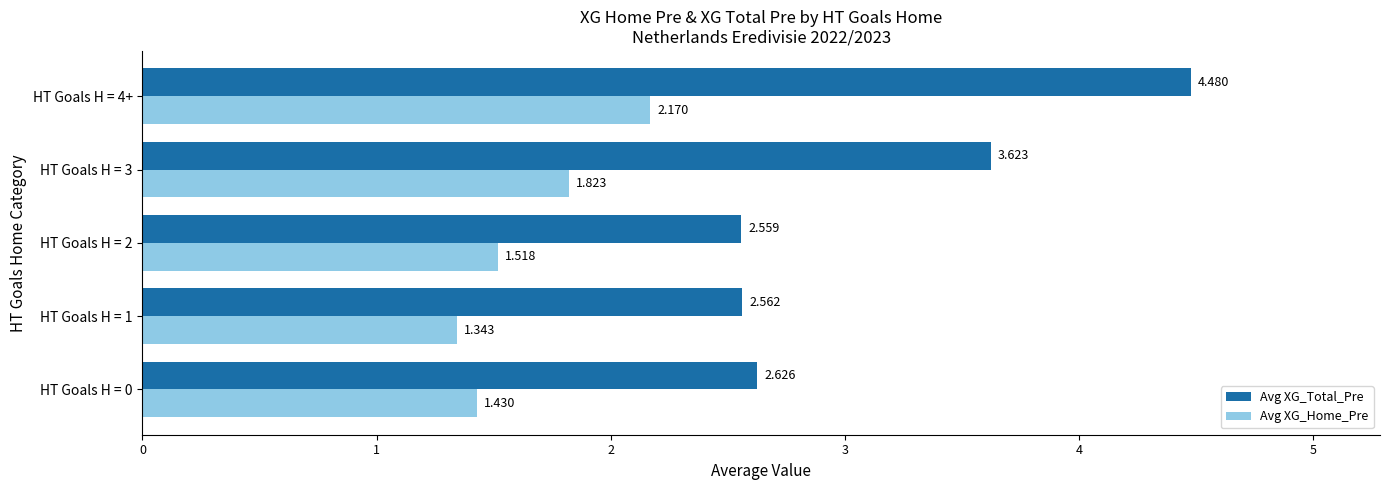

List the series in order of their peak value, highest first.

Avg XG_Total_Pre, Avg XG_Home_Pre